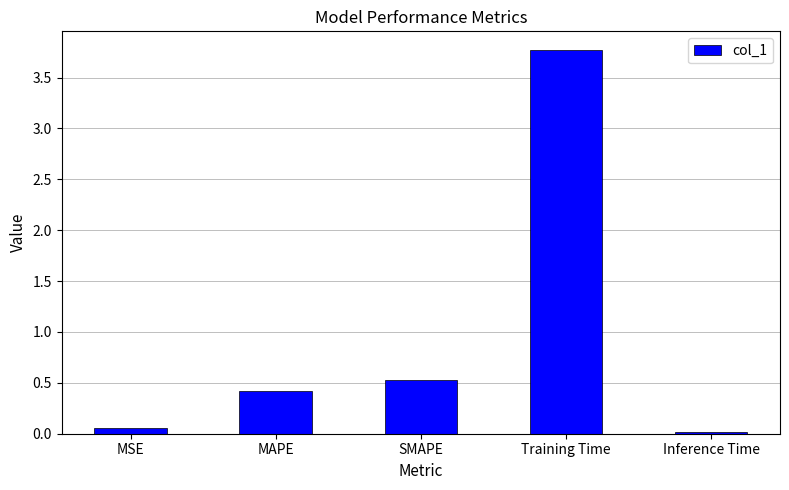

What is the difference between the maximum and second lowest values?

3.7